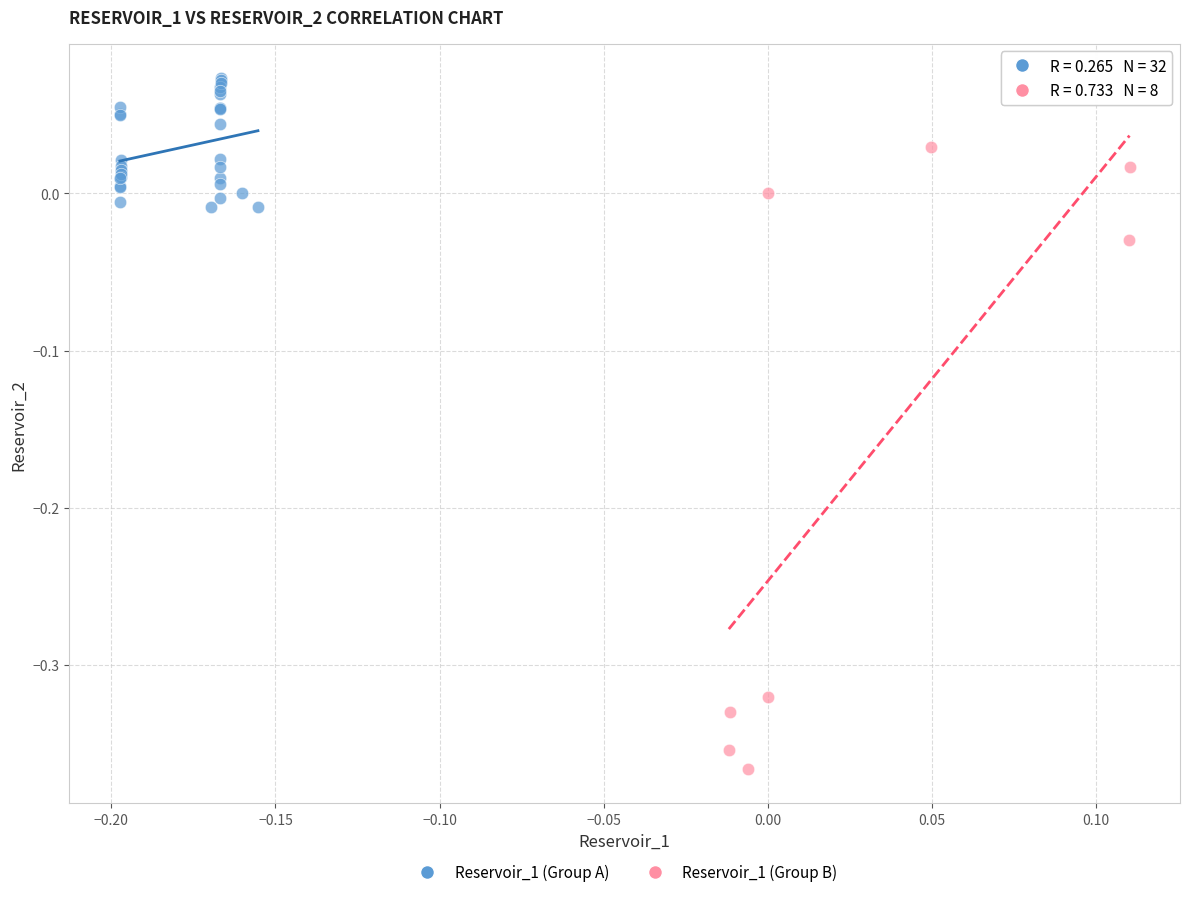

Which series contains the lowest Y value?

Reservoir_1 (Group B)